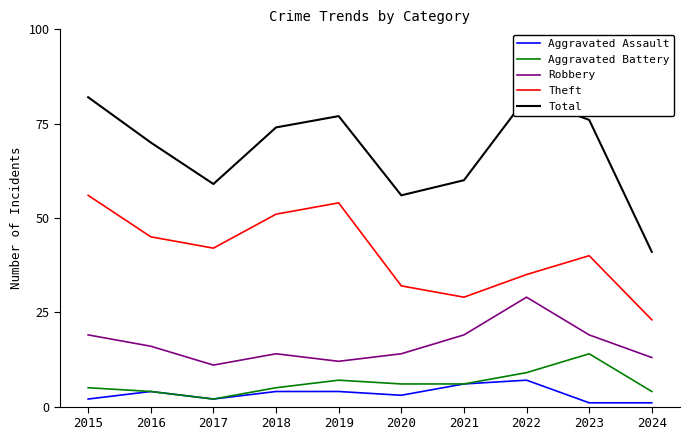

What is the highest value of the Total series?

82